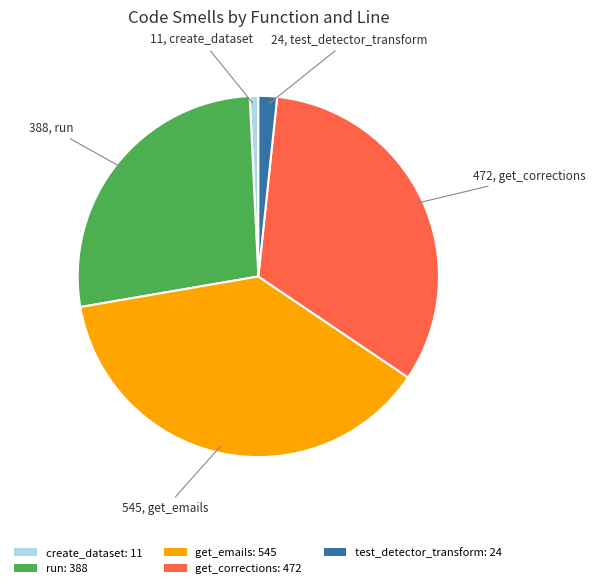

Count the number of slices in the pie.

5